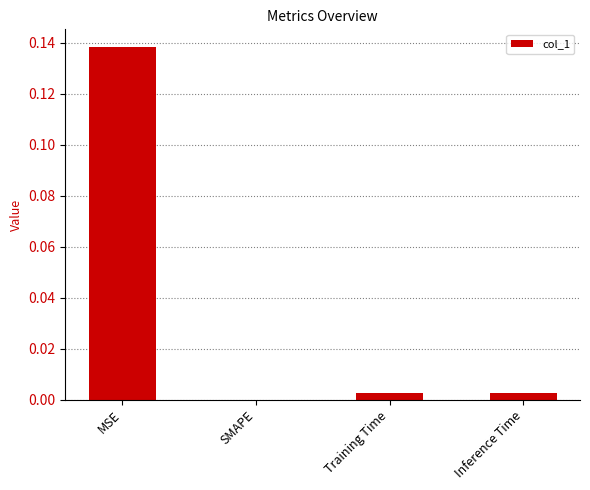

Which label corresponds to the largest value in the chart?

MSE